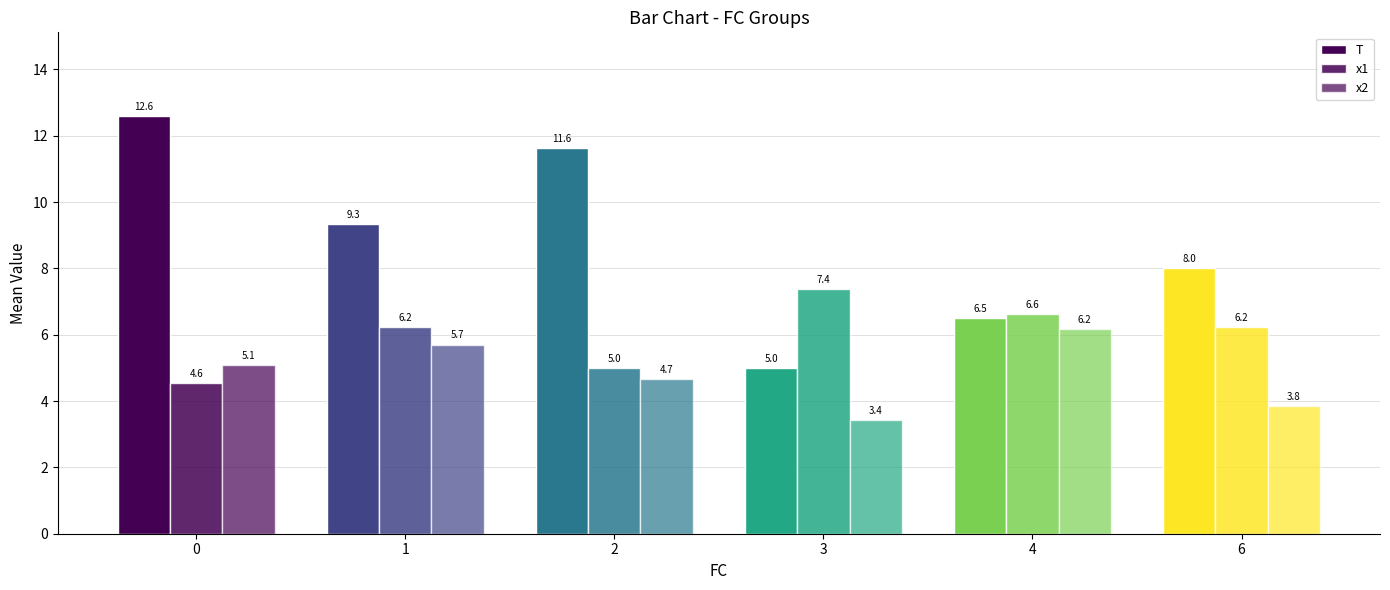

How many groups of bars are there?

6